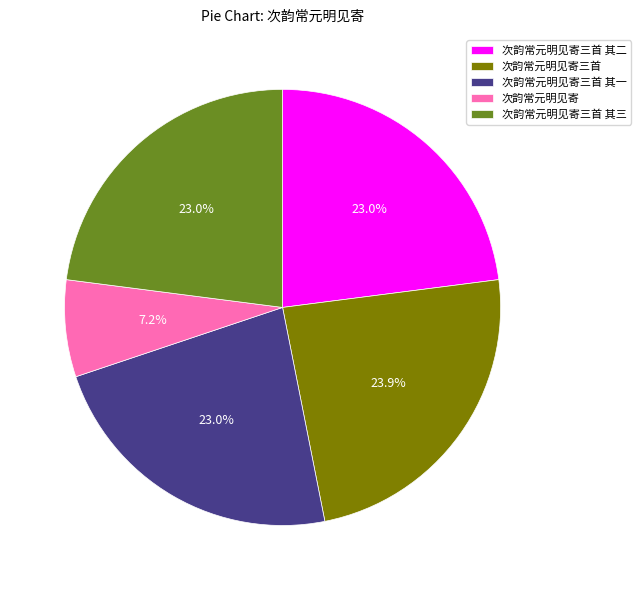

Is there any slice that represents more than half of the pie?

No